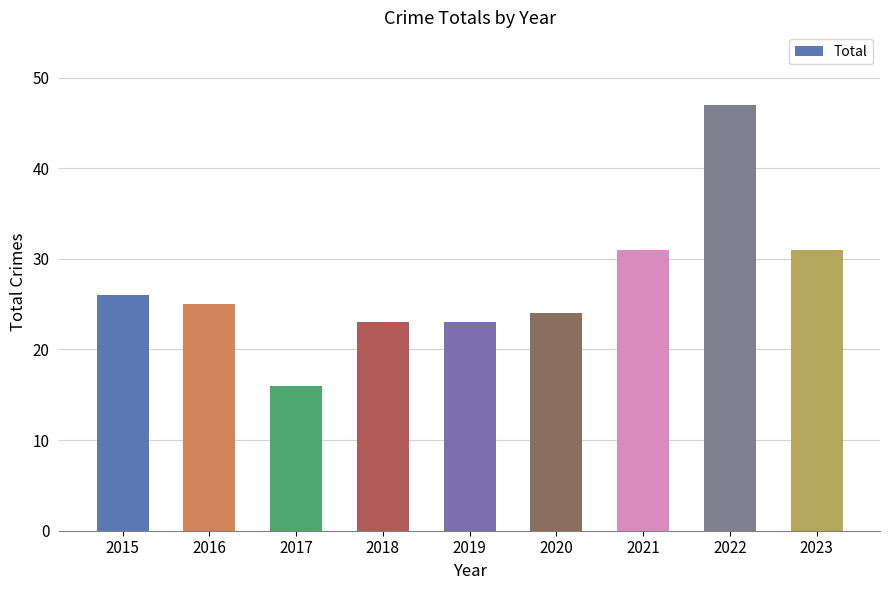

Which category has the lowest value across all series?

2017